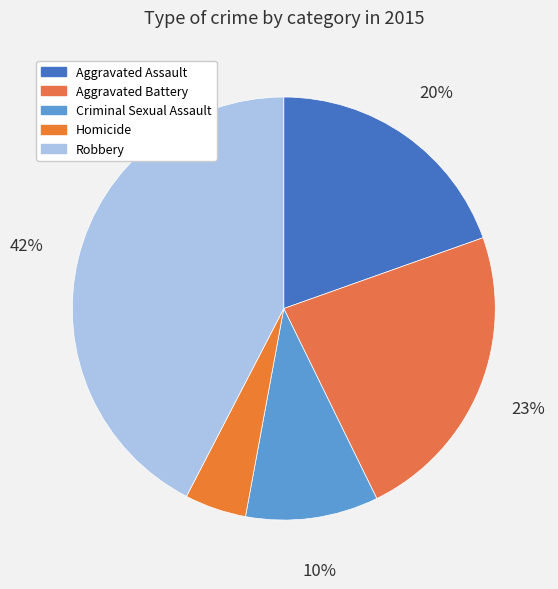

What percentage do Homicide and Criminal Sexual Assault together represent?

14.9%